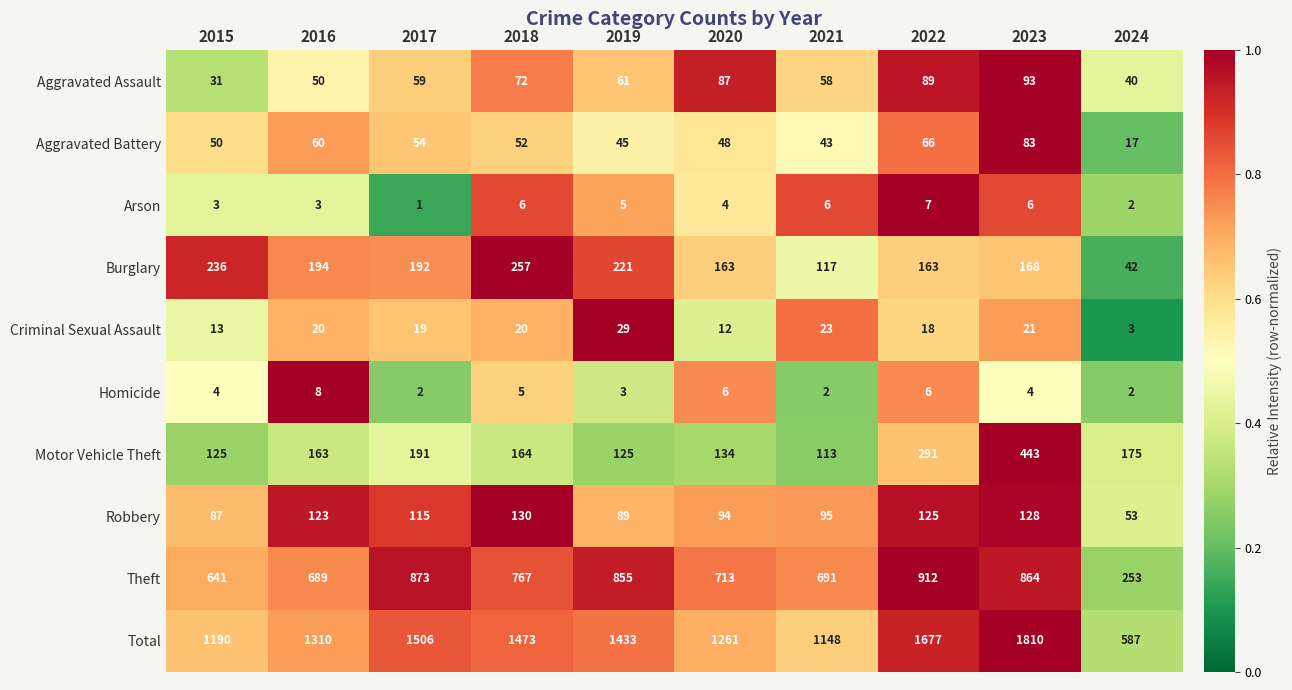

At which label does Robbery reach its minimum?

2024